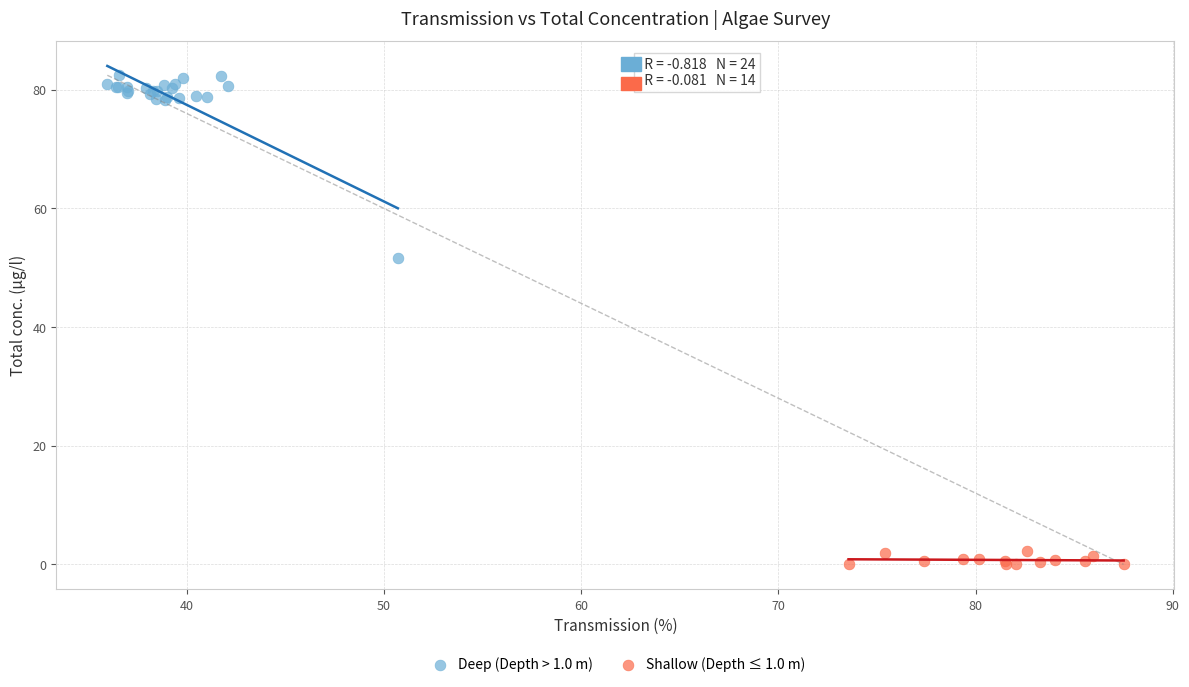

Which series reaches the maximum Y coordinate?

Deep (Depth > 1.0 m)